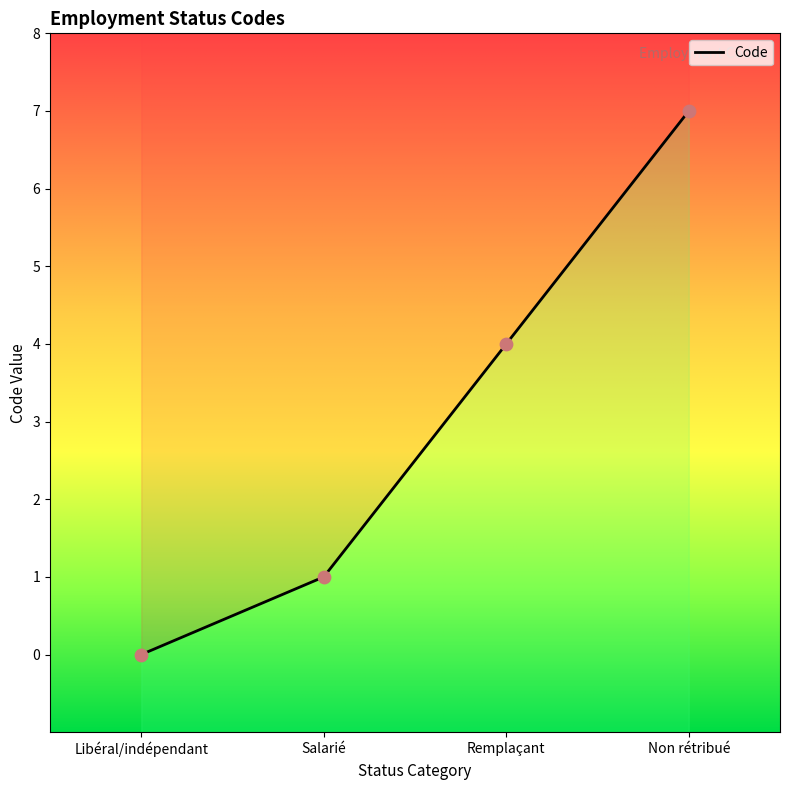

What is the change in value from Libéral/indépendant to Non rétribué?

+7